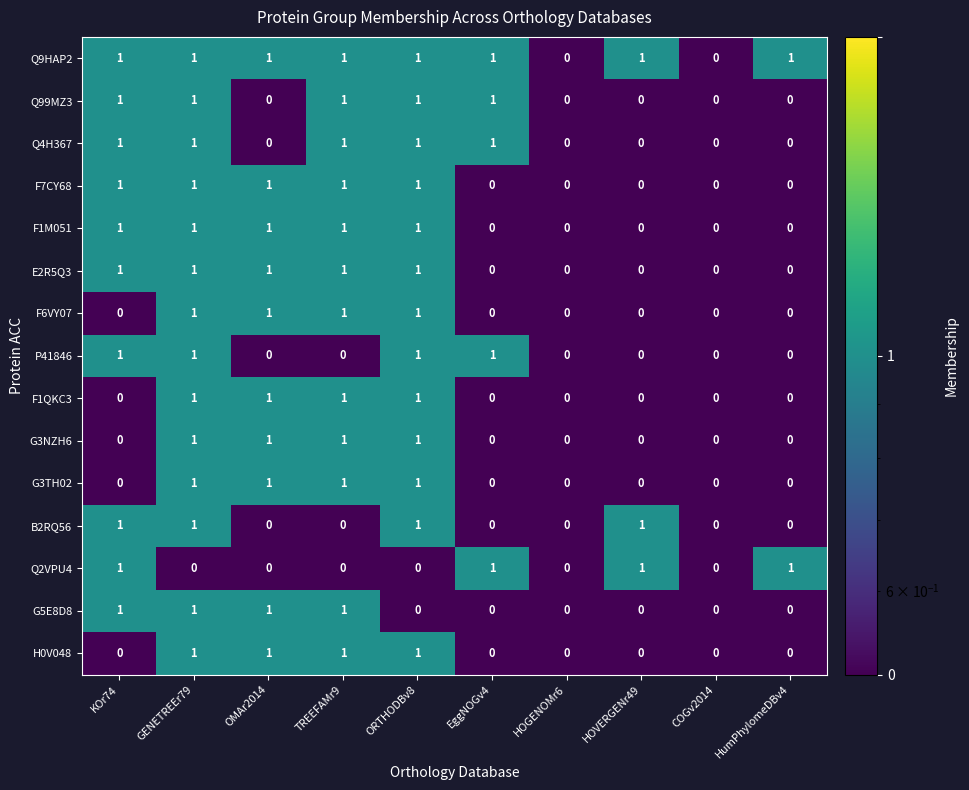

What is the maximum value shown in the chart?

1